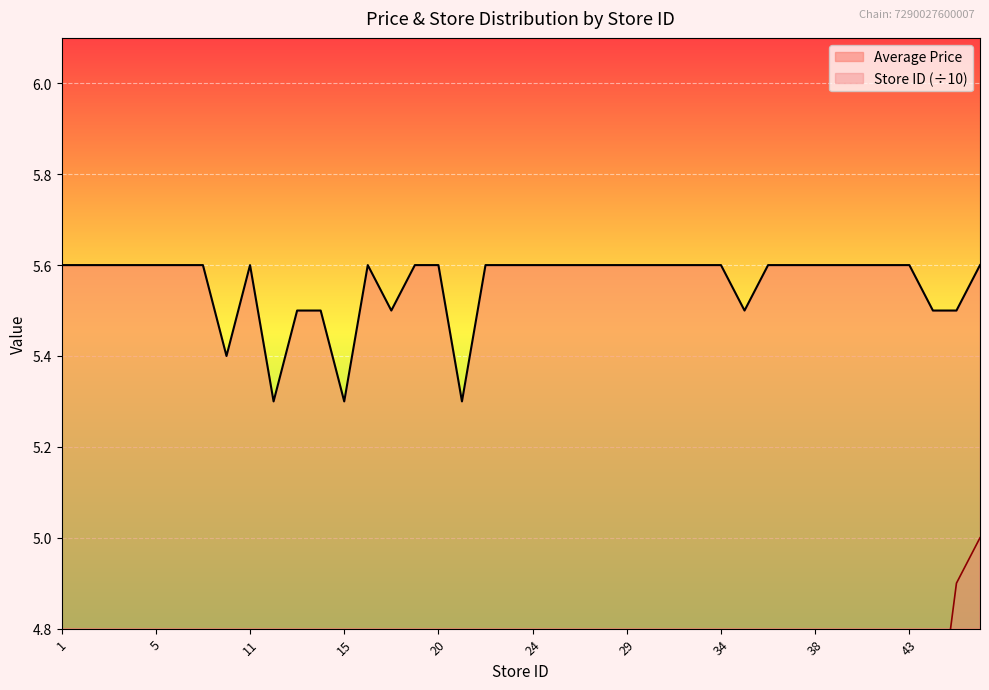

True or false: Store ID and Average Price cross at least once.

False